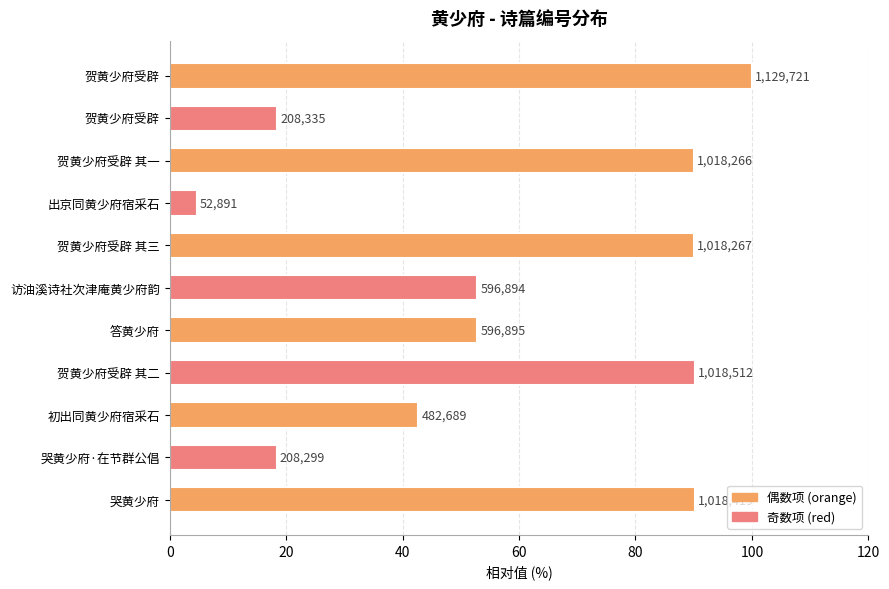

What is the greatest value displayed?

100.0